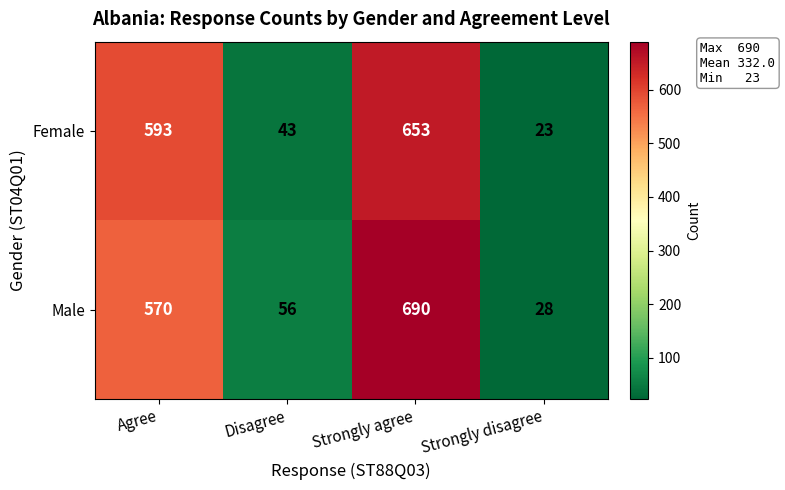

How many distinct data groups are displayed?

2